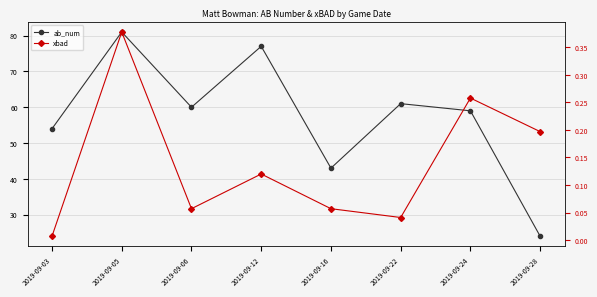

What is the sum of the xbad values at 2019-09-05 and 2019-09-22?

0.4